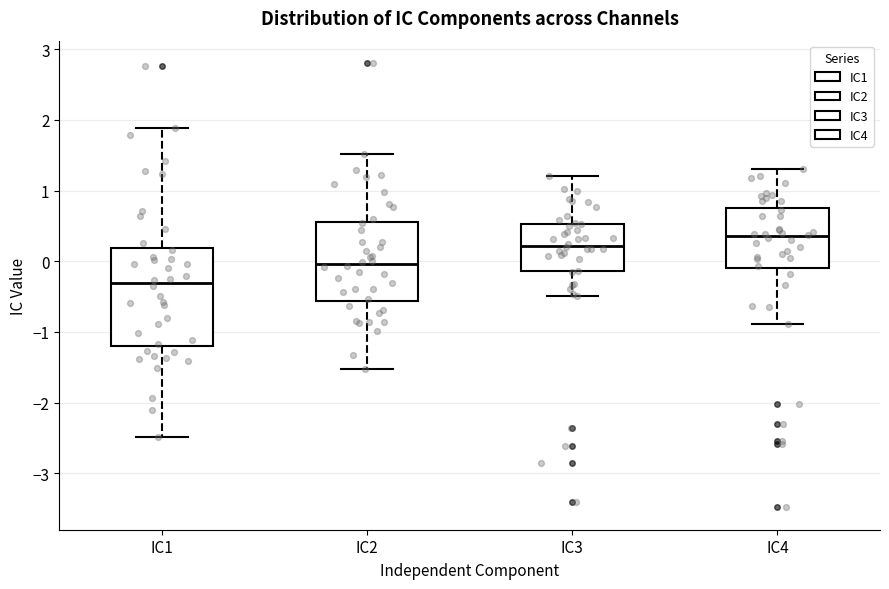

Which box is the tallest, from its lower edge to its upper edge?

IC1